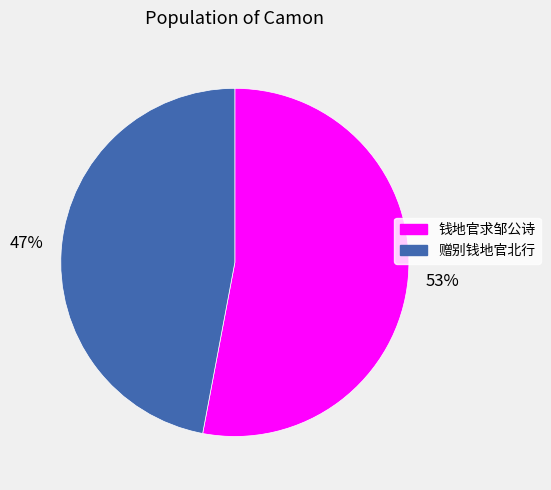

Which slice is the smallest?

赠别钱地官北行